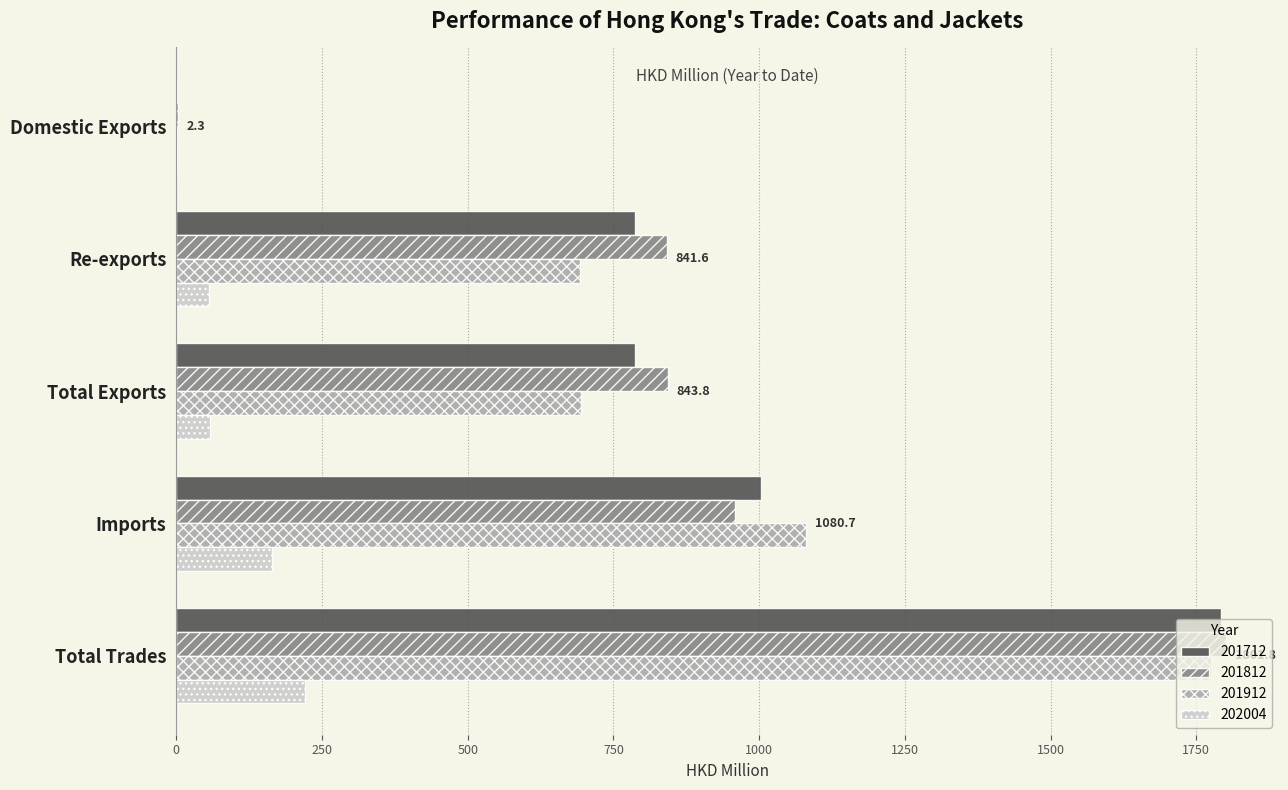

What are all the series names shown in the legend?

201712, 201812, 201912, 202004